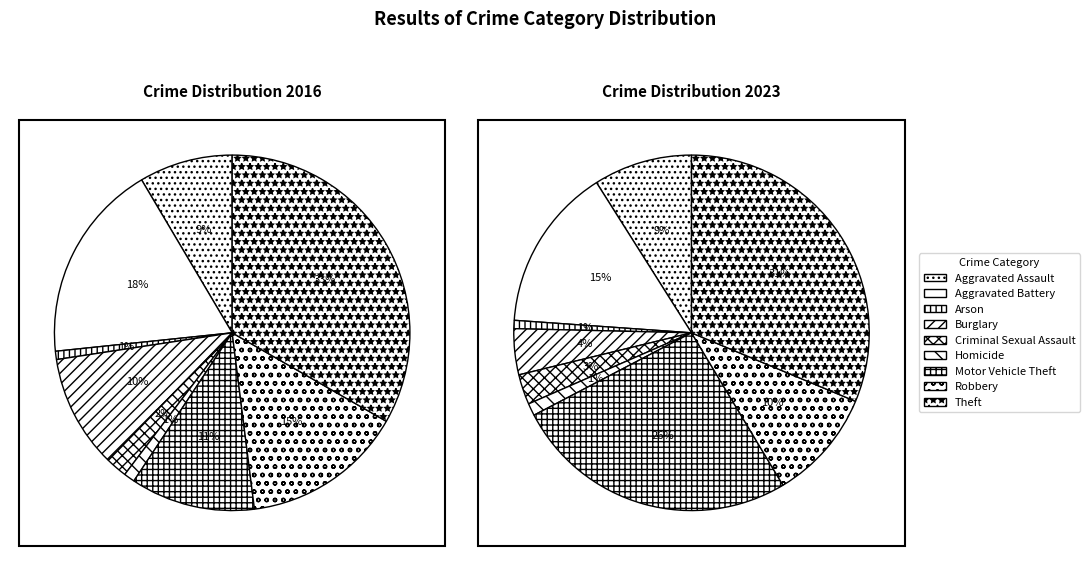

Combined, do 5 and values_2016 account for over 50%?

No